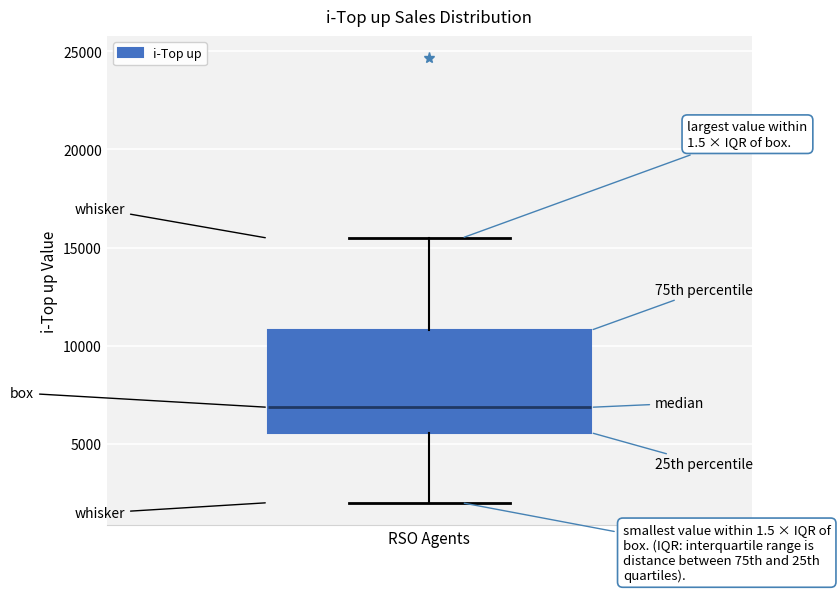

Where does the upper whisker of the box for RSO Agents end on the y-axis? The values are not printed on the chart, so give them approximately, as read against the axis.

15500